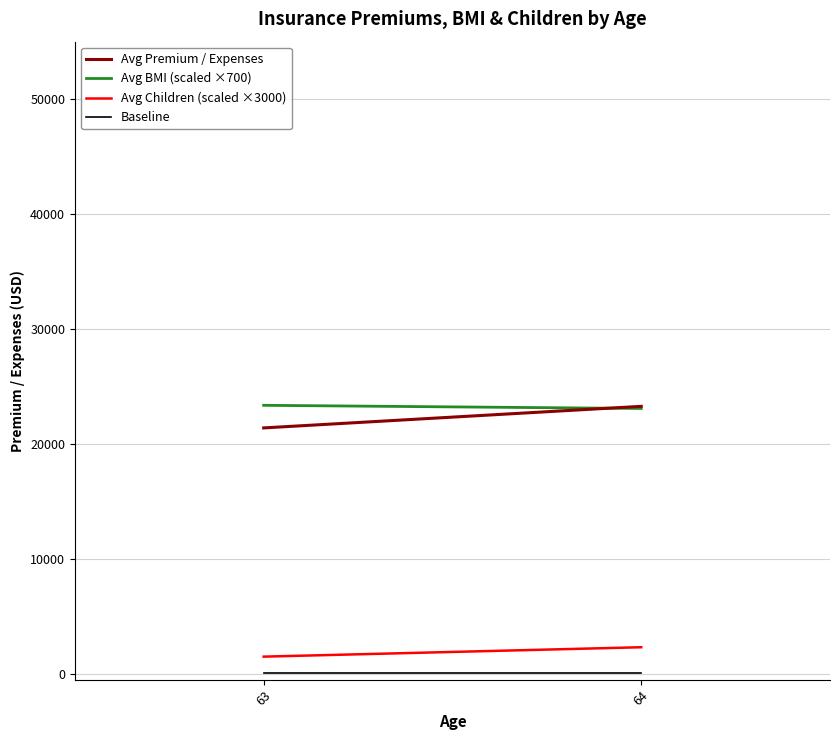

What is the sum of the Avg BMI (scaled ×700) values at 63 and 64?

46454.9